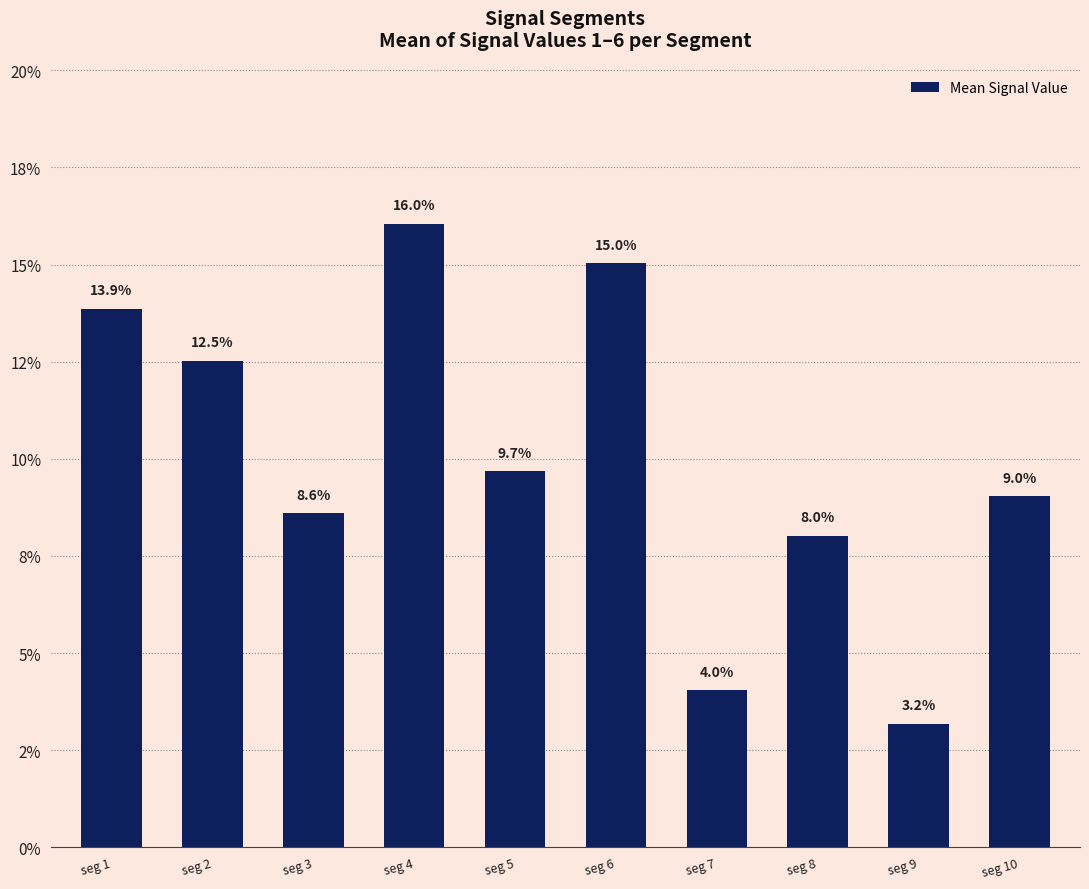

Are the bars horizontal?

No